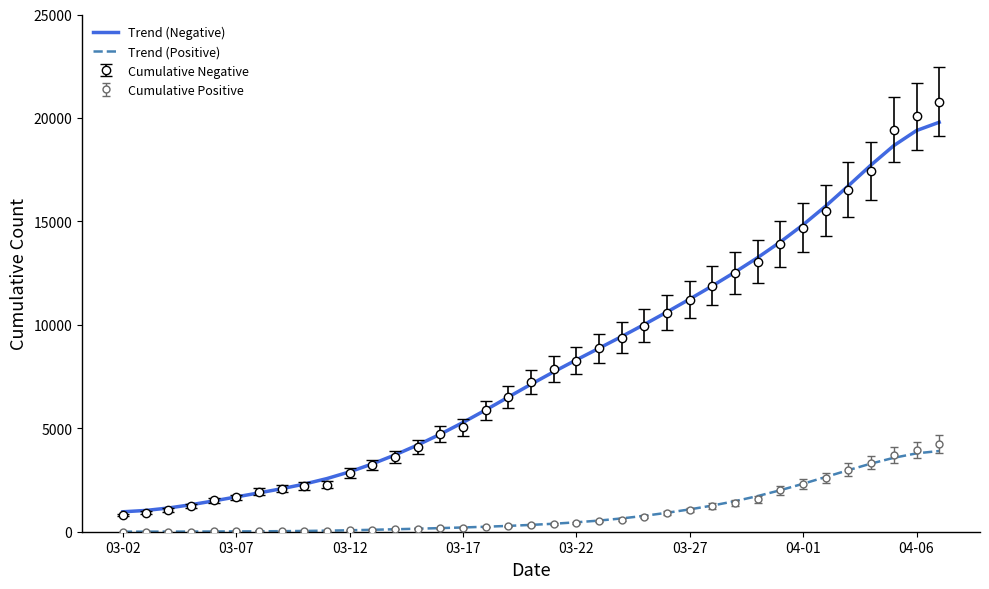

What is the maximum value shown in the chart?

20793